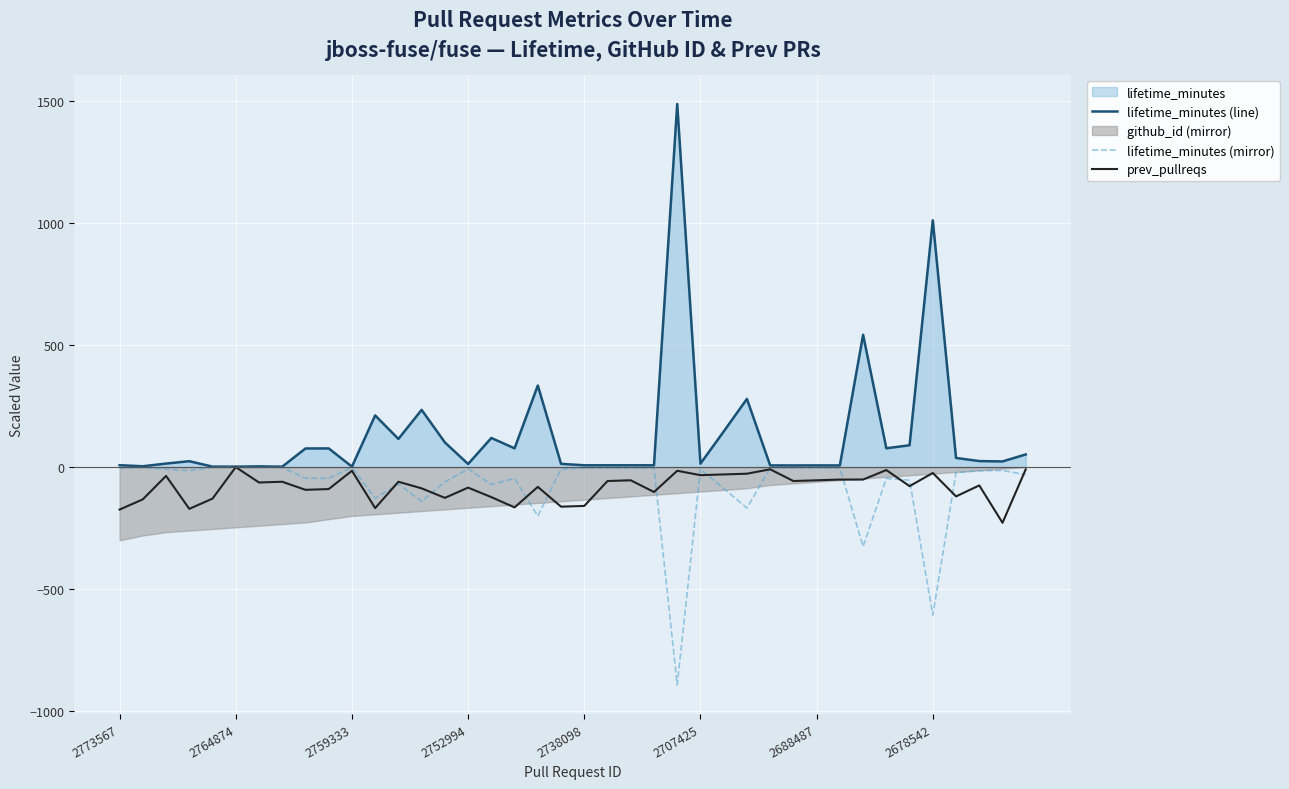

What position from the left is 34?

35